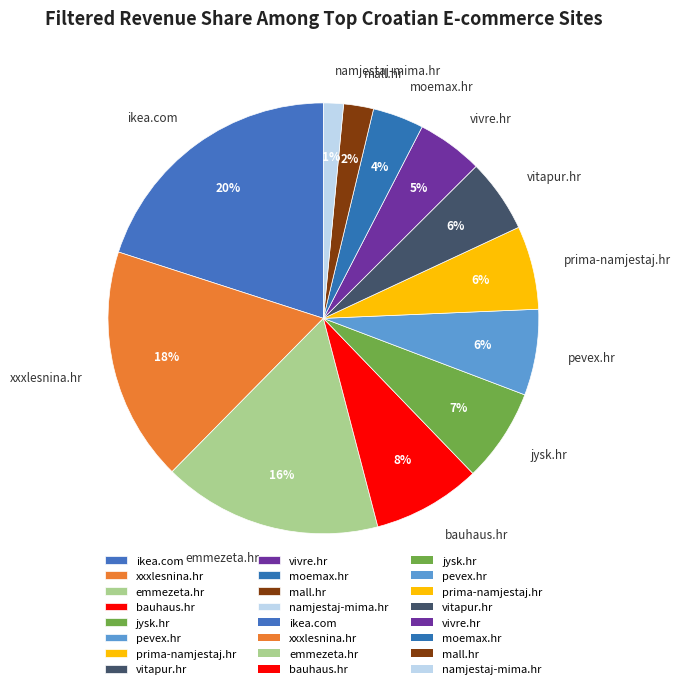

To the nearest percent, what portion does vivre.hr represent?

5%